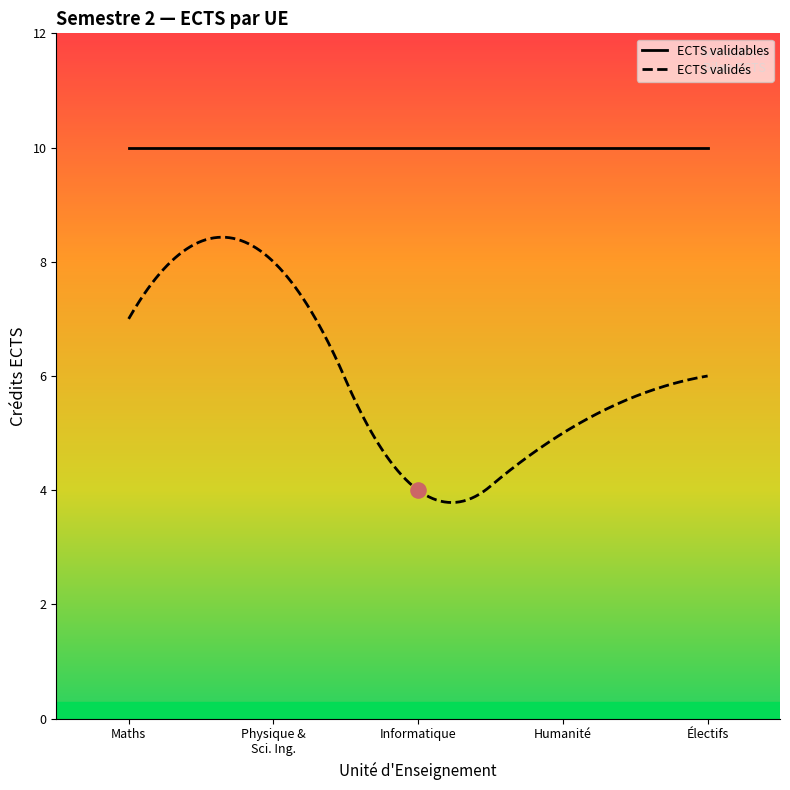

Which series has the largest total across all categories?

ECTS validables